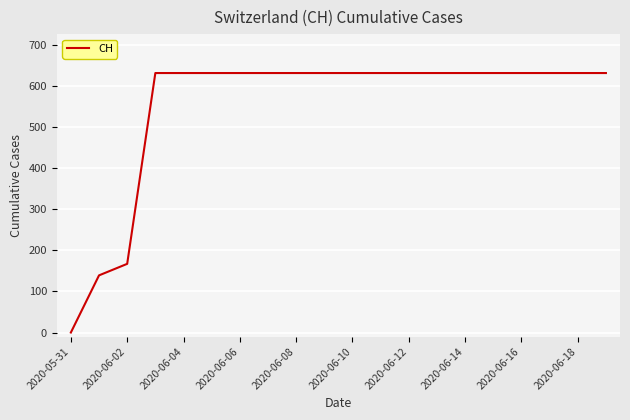

What is the sum of all values?

11033